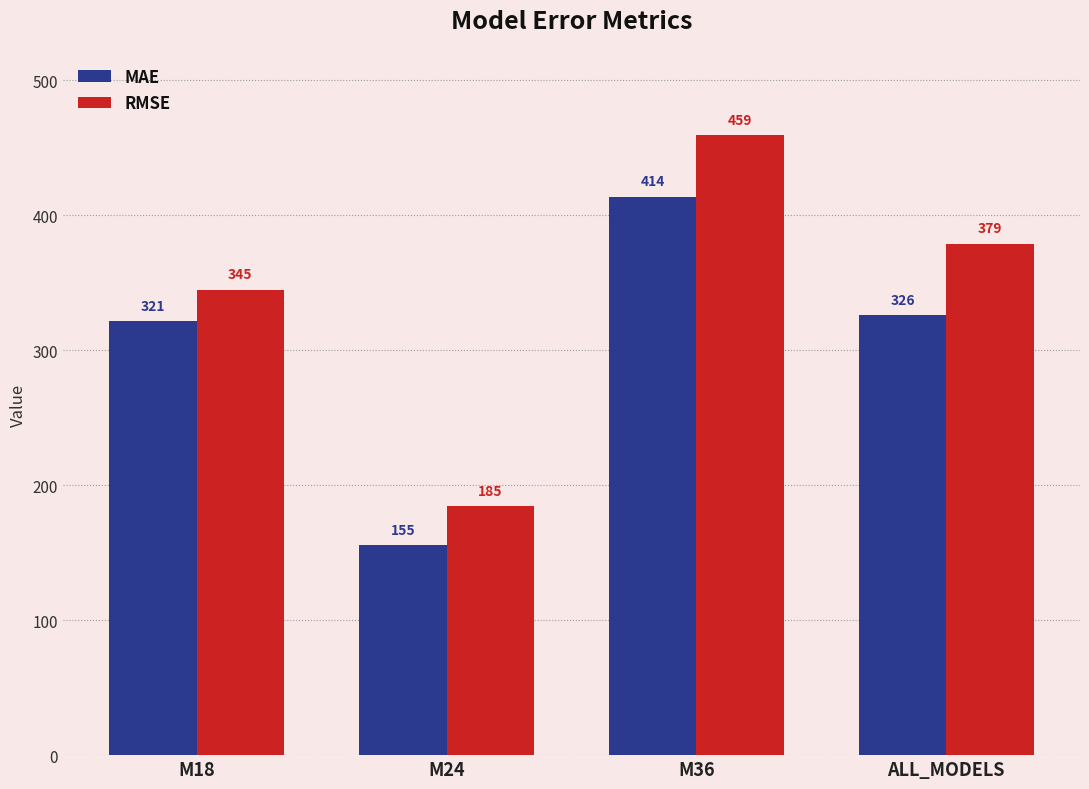

What is the difference between the RMSE values at M18 and ALL_MODELS?

34.1